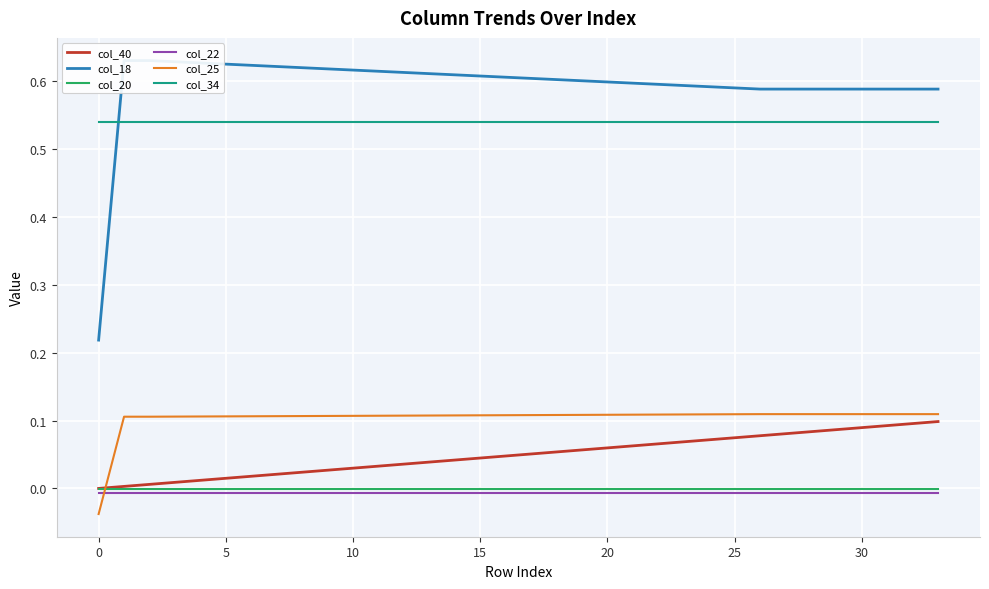

Between 31 and 9, which is larger?

31